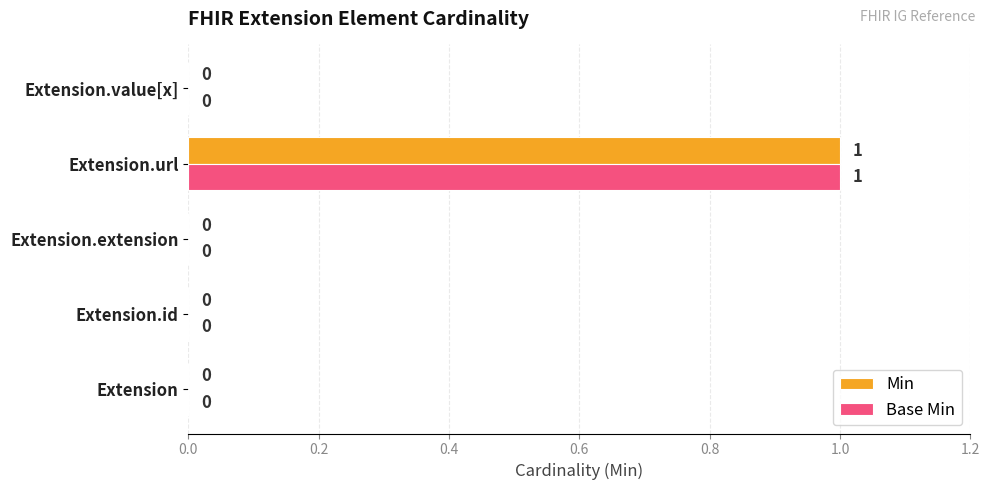

True or false: Base Min has a value of -1 at Extension.id.

False